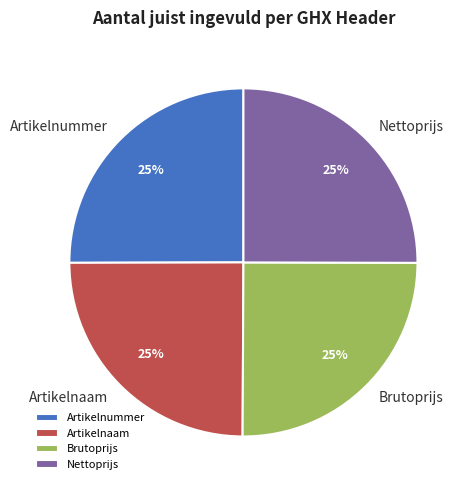

How many slices are in this pie chart?

4